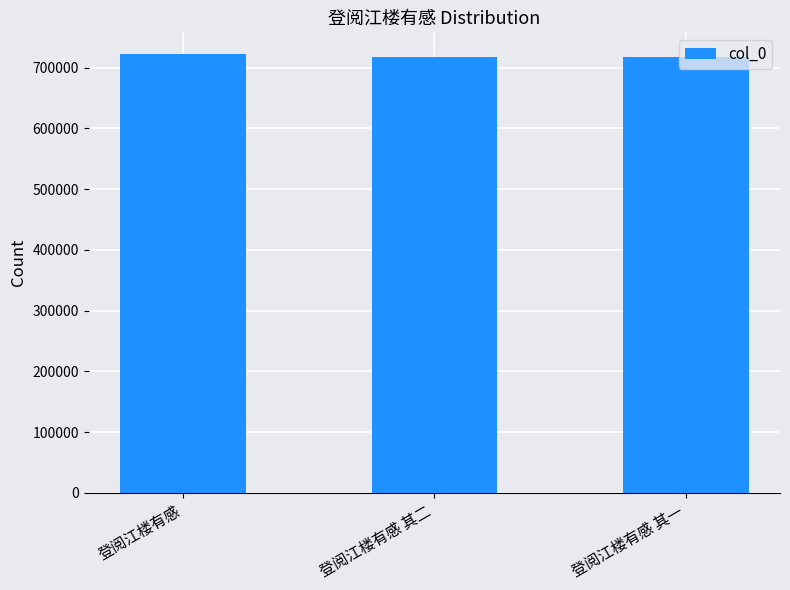

How many data points does each series have?

3